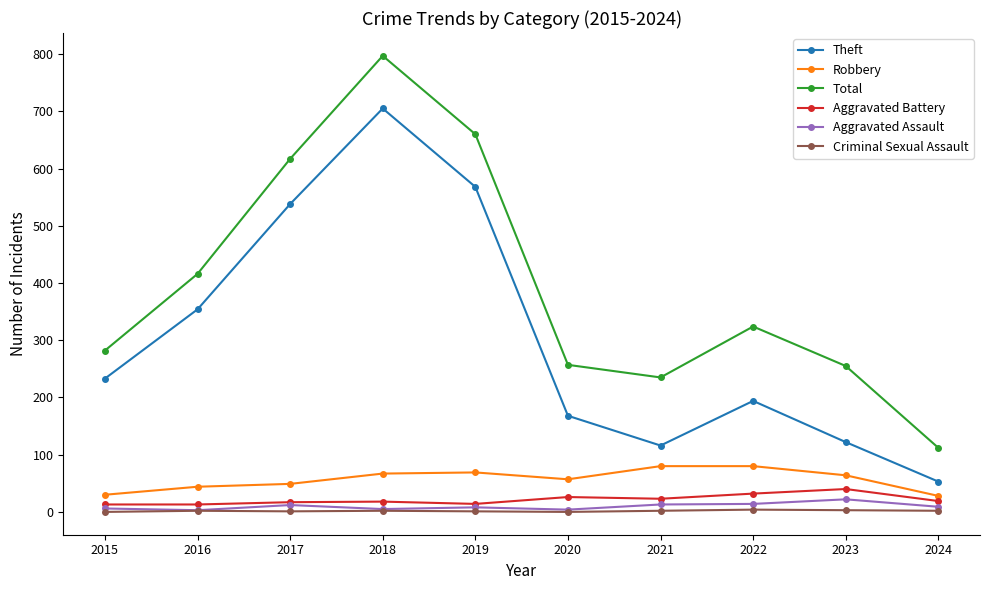

True or false: Aggravated Battery and Theft cross at least once.

False